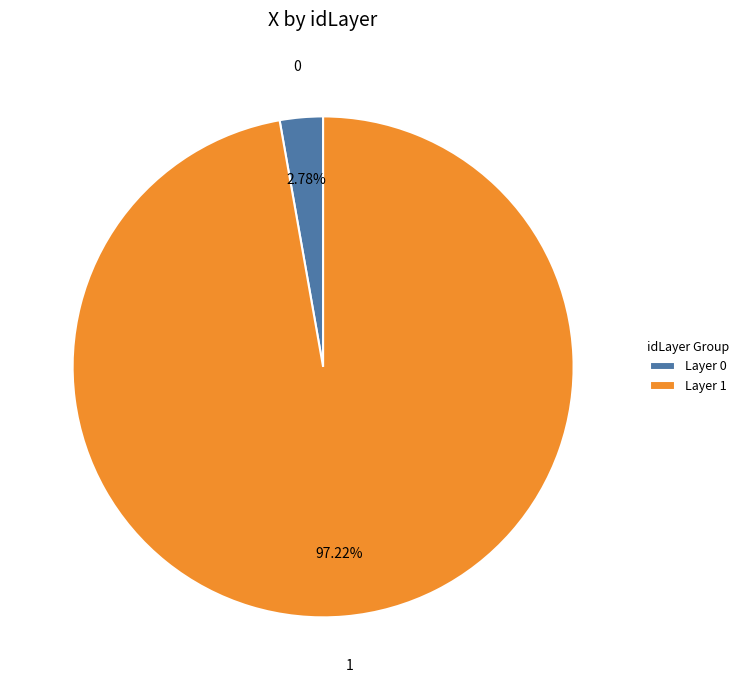

Count the number of slices in the pie.

2